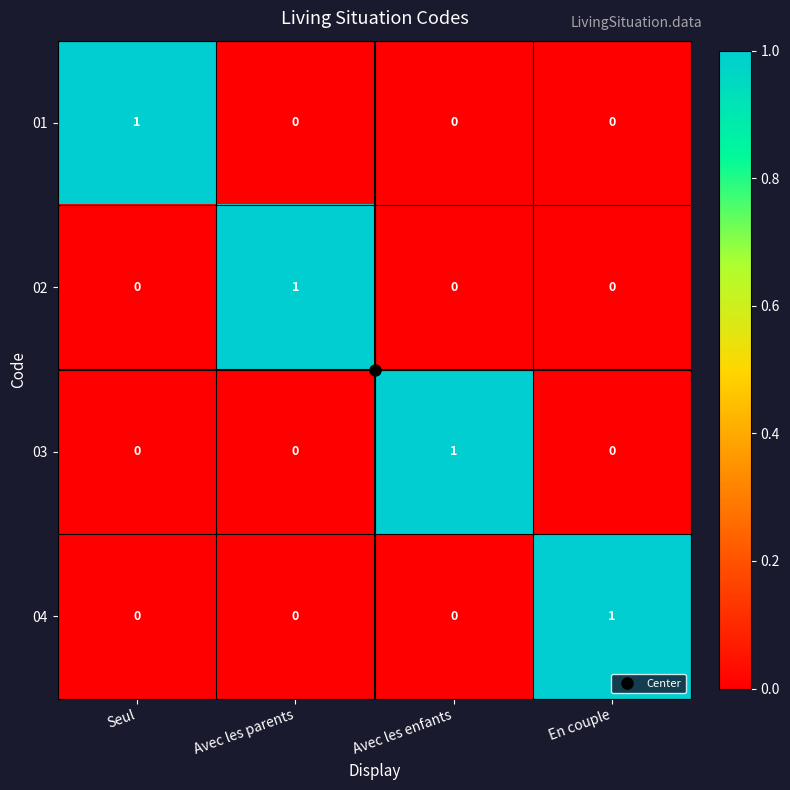

How many 03 values are between 0 and 1?

4